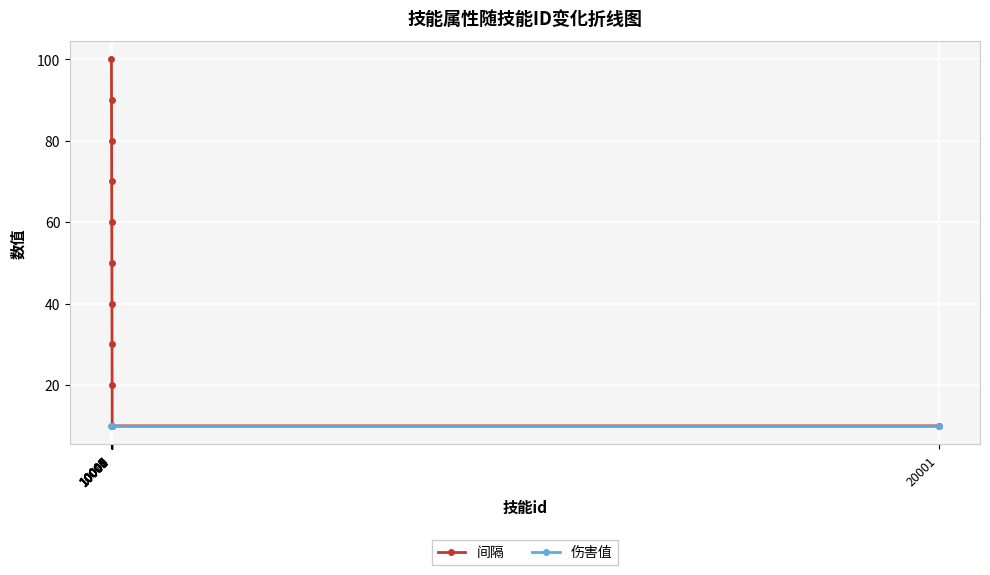

What is the value of the 伤害值 point at the 10th from the left?

10